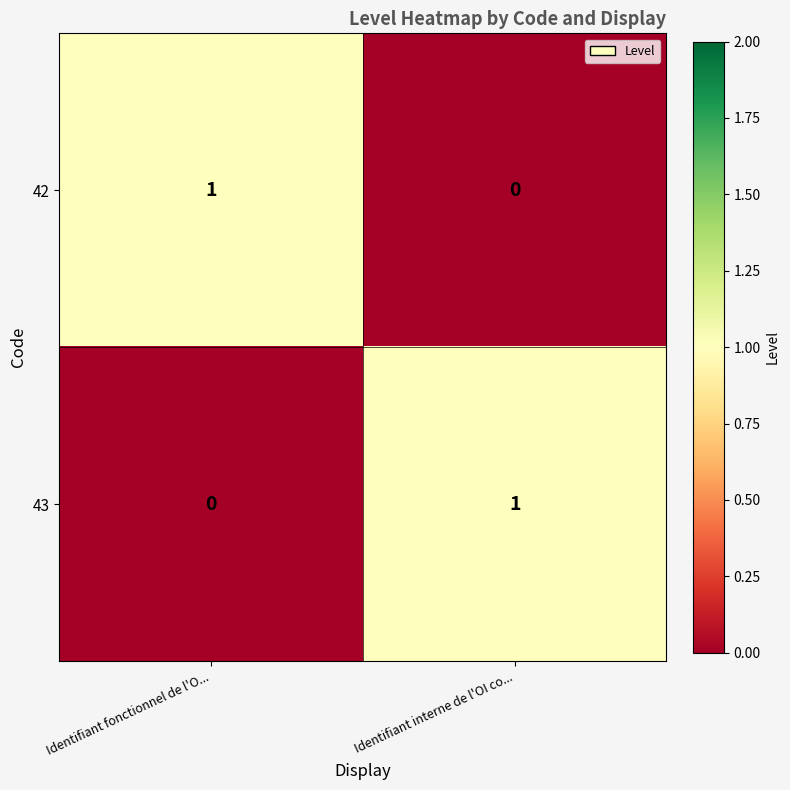

Where is 43 nearest to the value 0?

Identifiant fonctionnel de l'O...